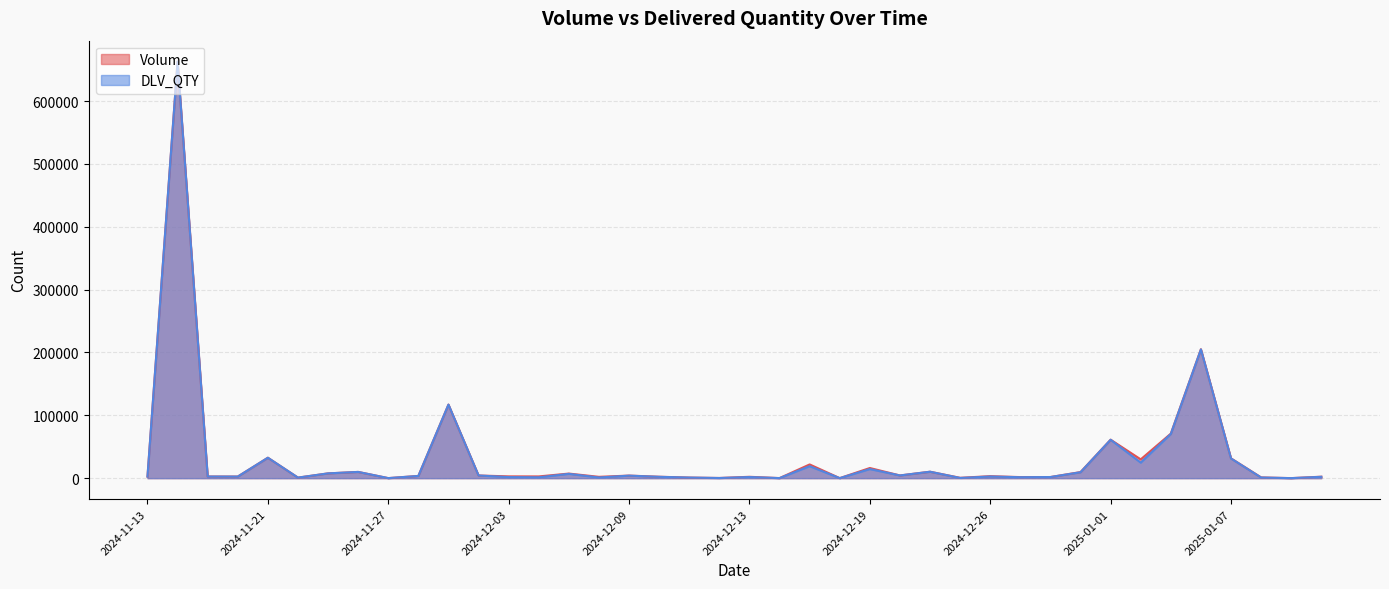

Does the chart display data point markers on the line(s)?

No